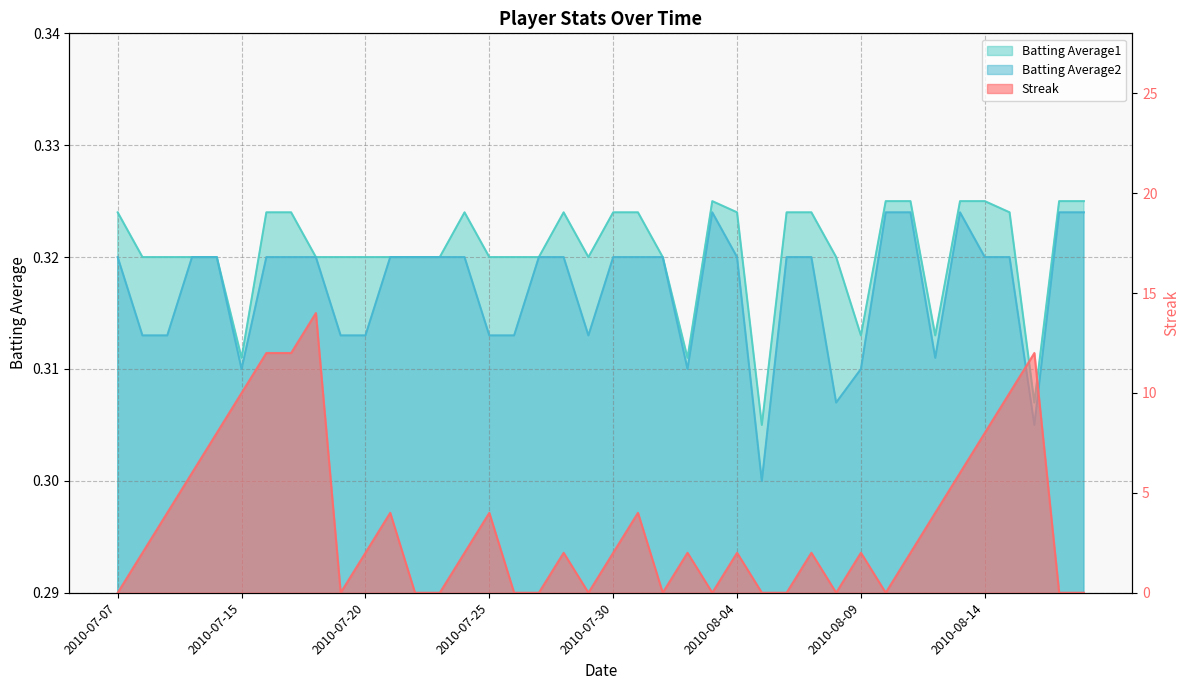

Which series changed the most between 2010-07-10 and 2010-08-03?

Streak